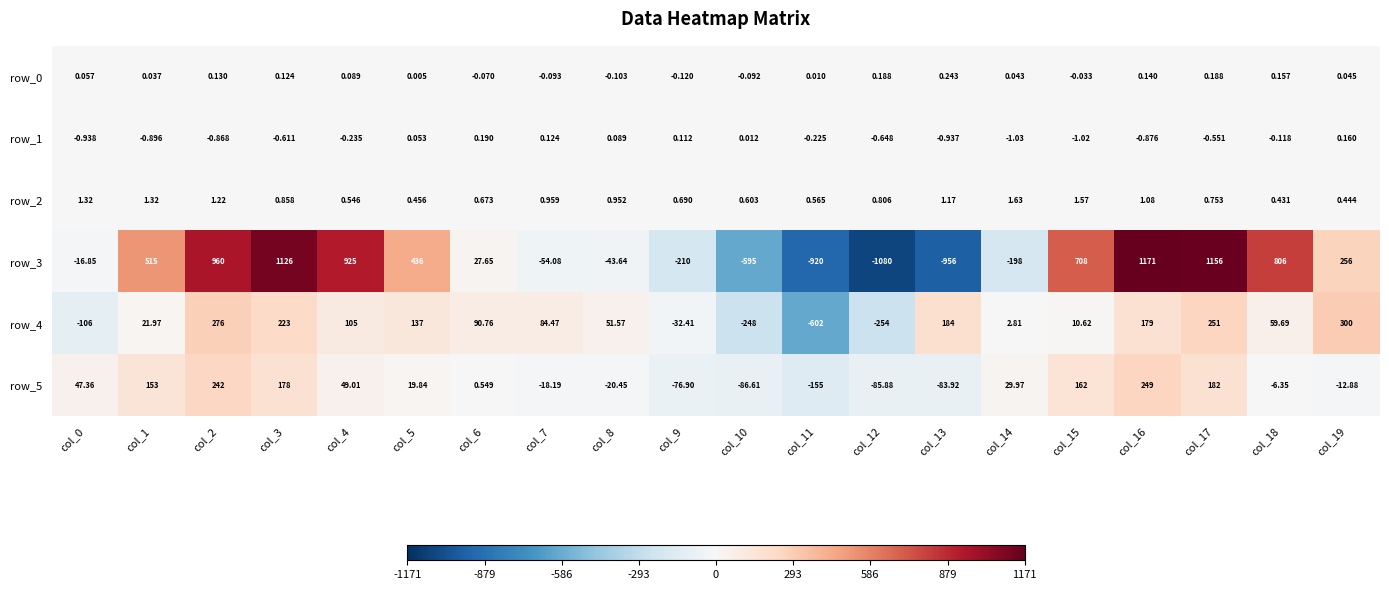

At how many categories does at least one series exceed 512?

8